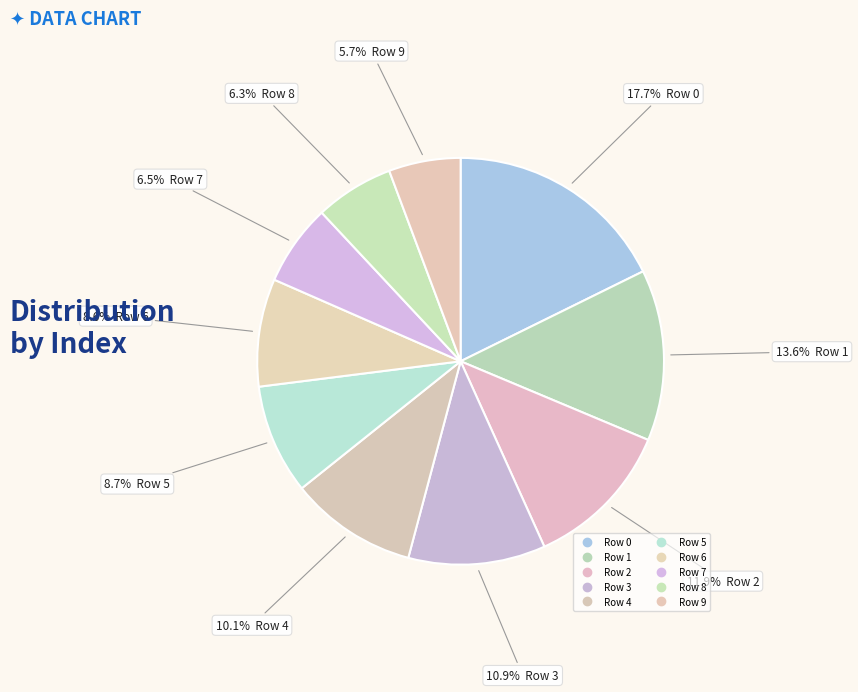

Which category has the smallest portion of the pie?

9